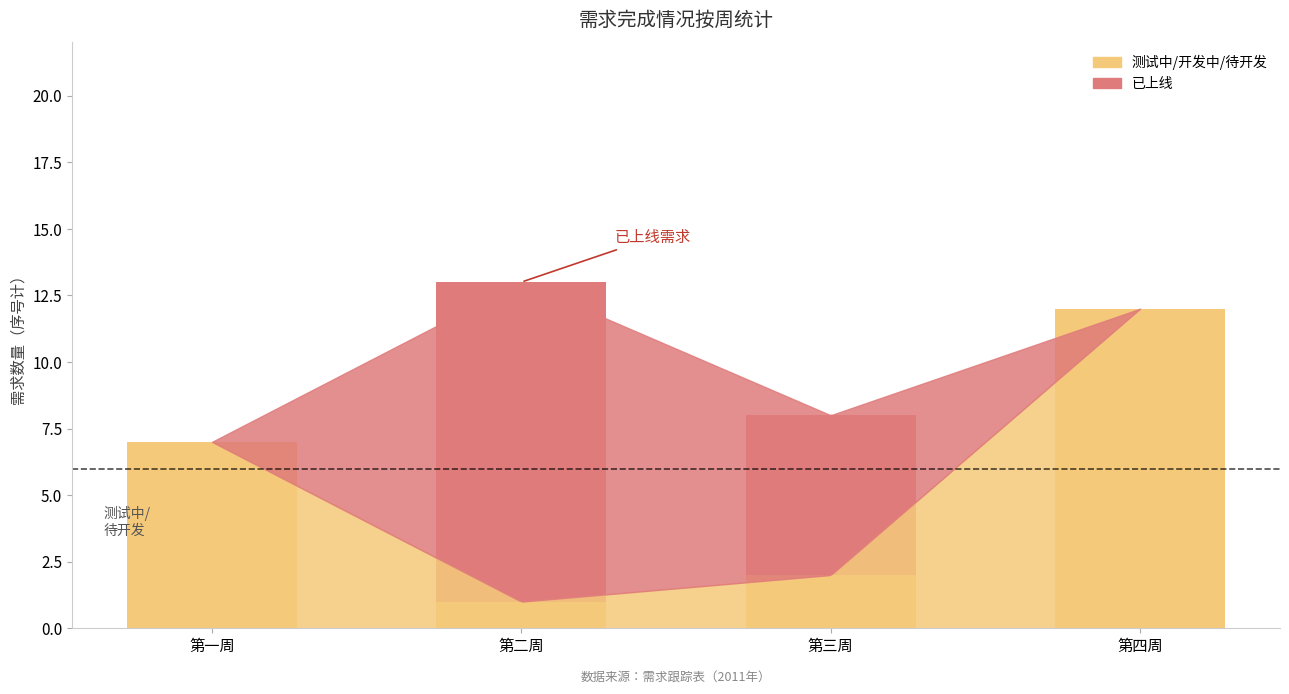

Are the bars horizontal?

No